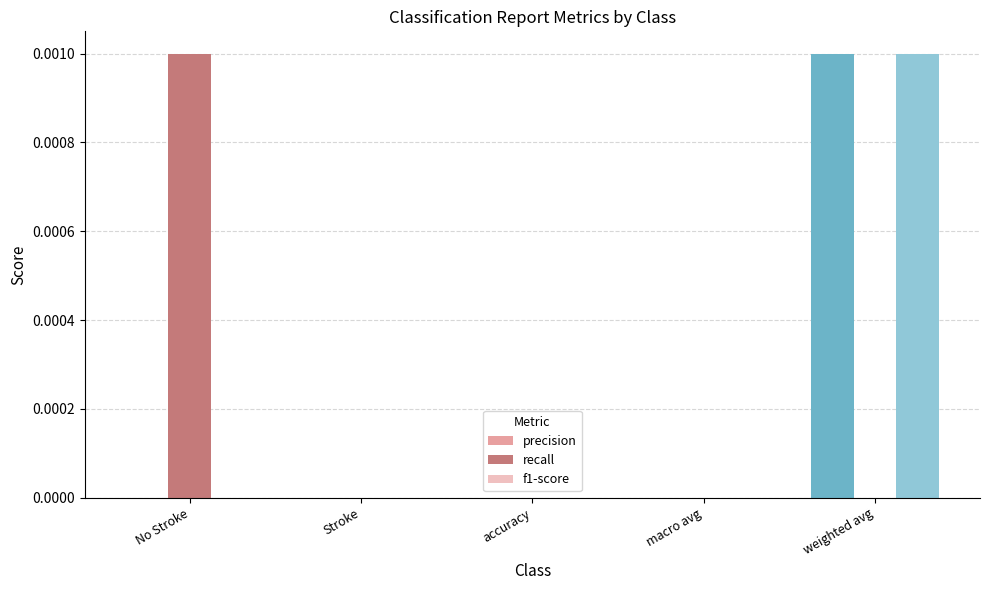

At which label does recall reach its peak?

No Stroke